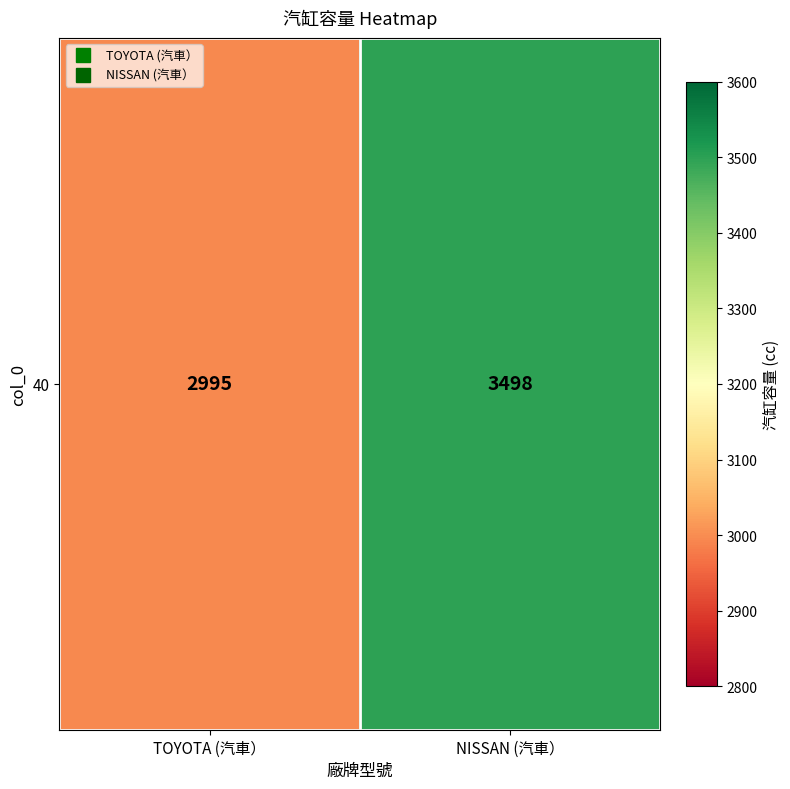

What is the change in value from TOYOTA (汽車） to NISSAN (汽車）?

+503